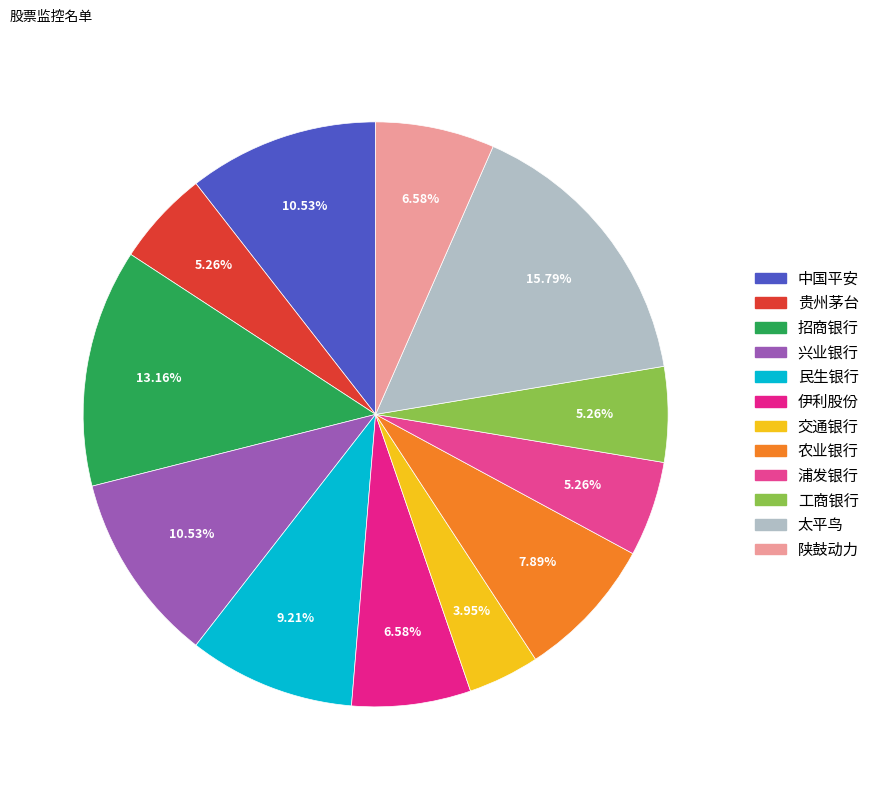

Count the number of slices in the pie.

12